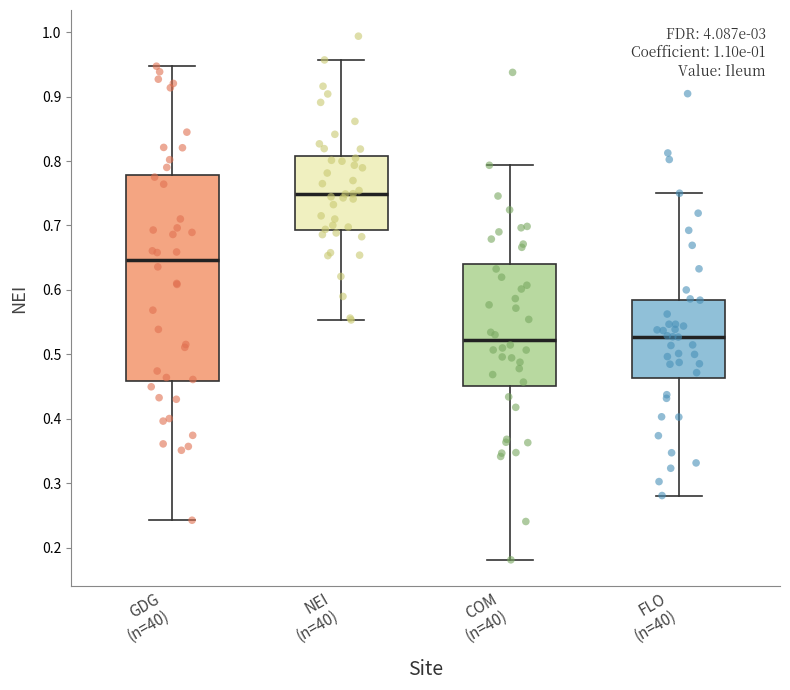

Where does the median line of the box for GDG (n=40) sit on the y-axis? The values are not printed on the chart, so give them approximately, as read against the axis.

0.65